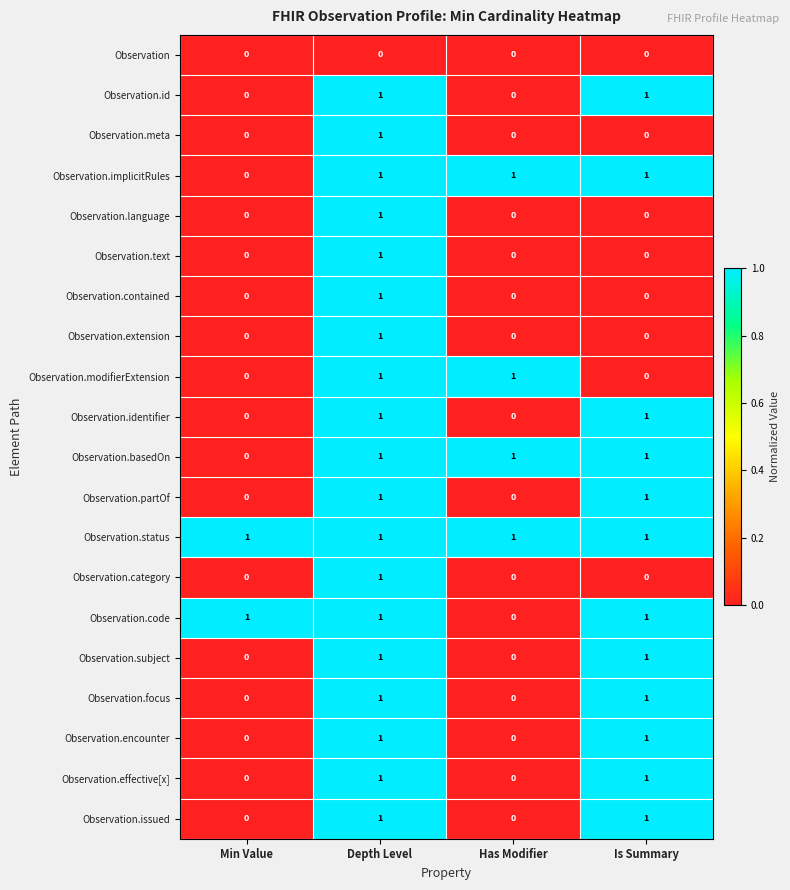

What is the sum of all Observation.basedOn values?

3